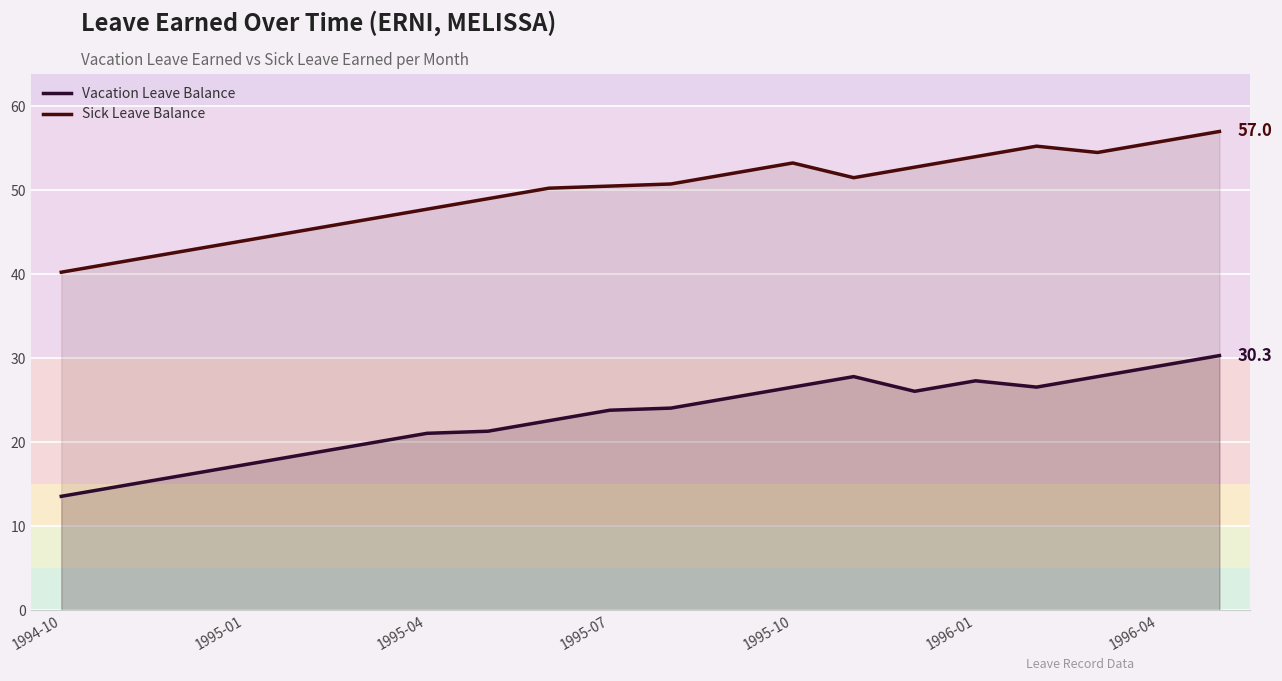

True or false: Vacation Leave Balance has more than 1 points higher than both neighbors.

True